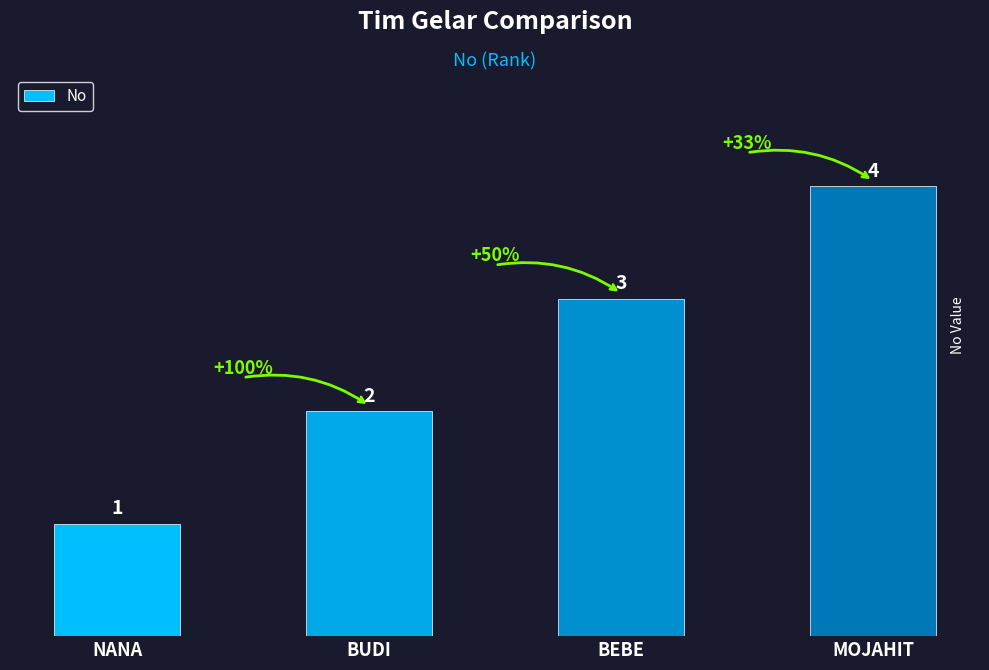

The value at BUDI is 1. True or false?

False